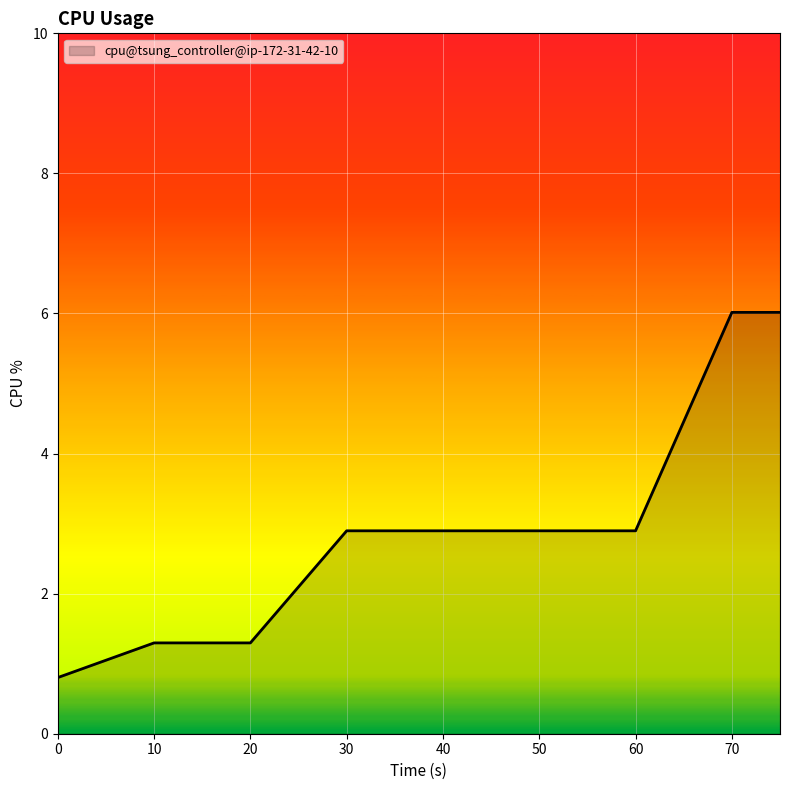

What is the difference between the maximum and minimum values?

5.2